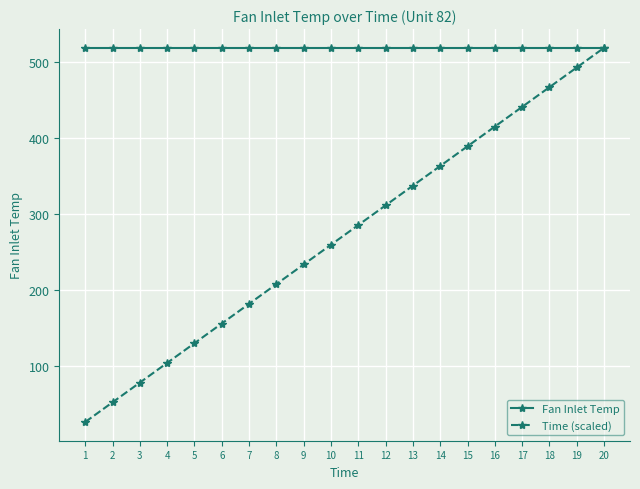

What is the approximate value of Time (scaled) at 20?

518.7